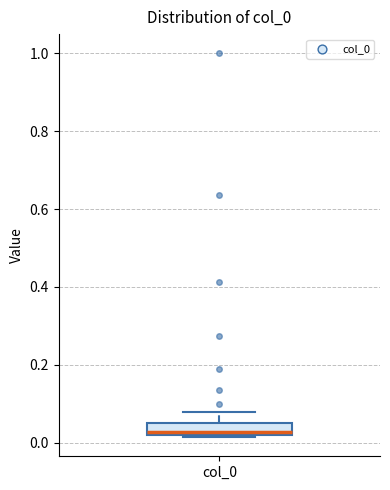

Where is the upper edge of the box for col_0 on the y-axis? The values are not printed on the chart, so give them approximately, as read against the axis.

0.06